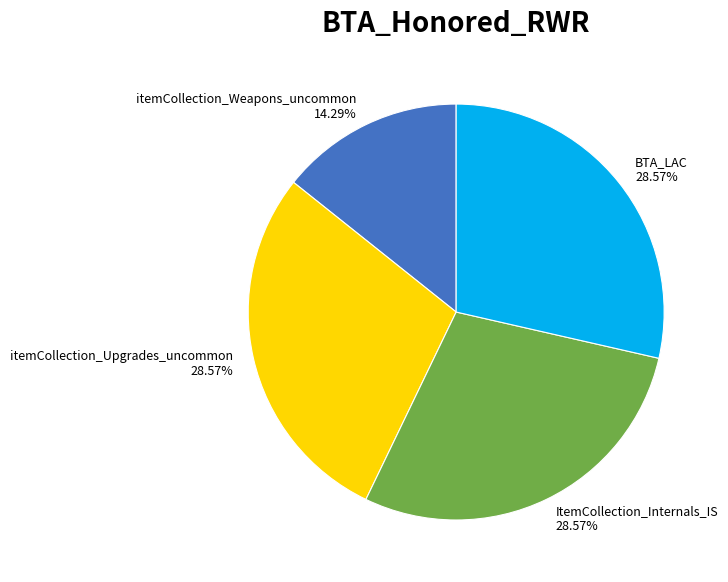

Between itemCollection_Weapons_uncommon and BTA_LAC, which is larger?

BTA_LAC